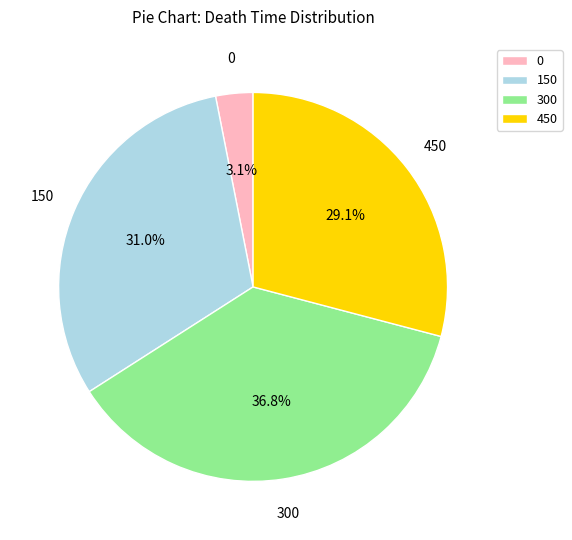

What is the largest slice in the pie chart?

300